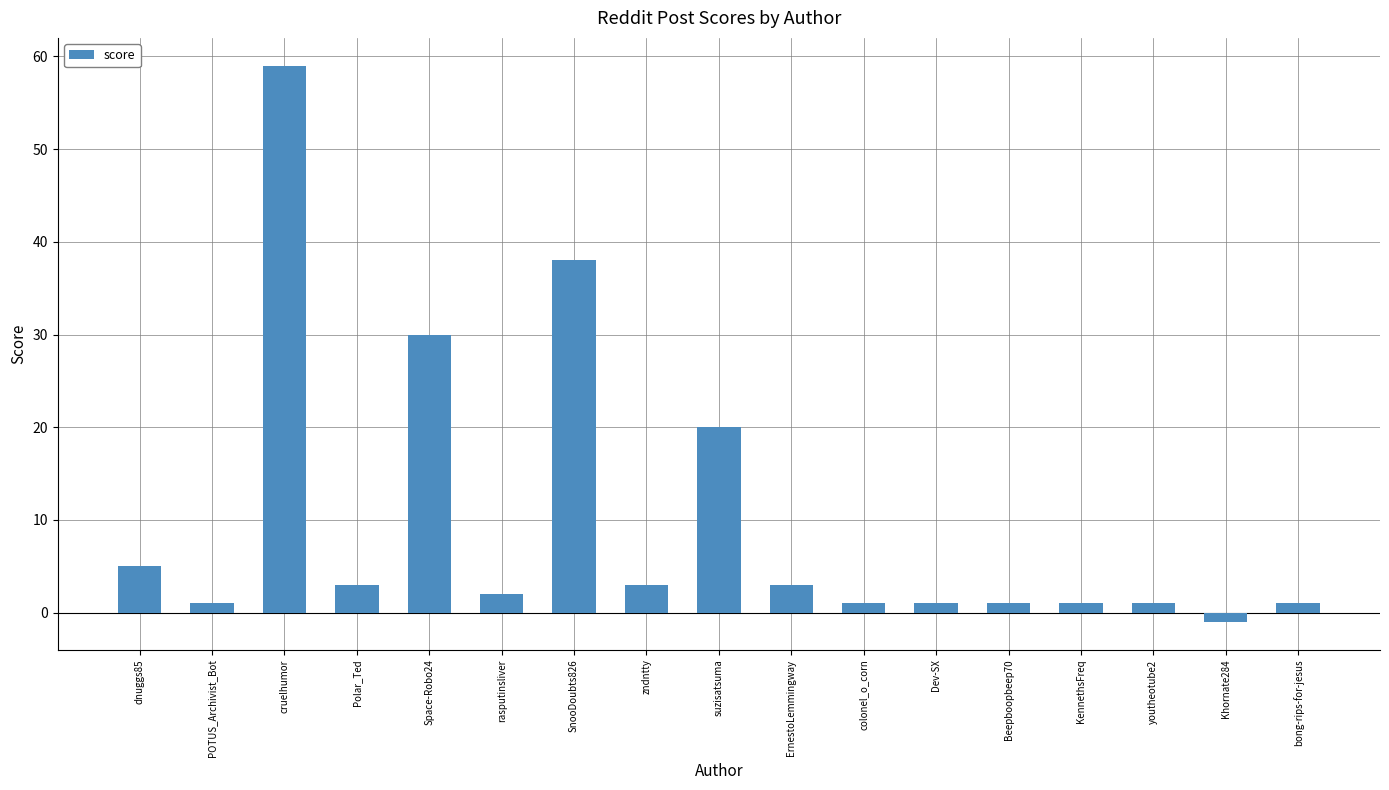

At which label does the data first exceed 2?

dnuggs85